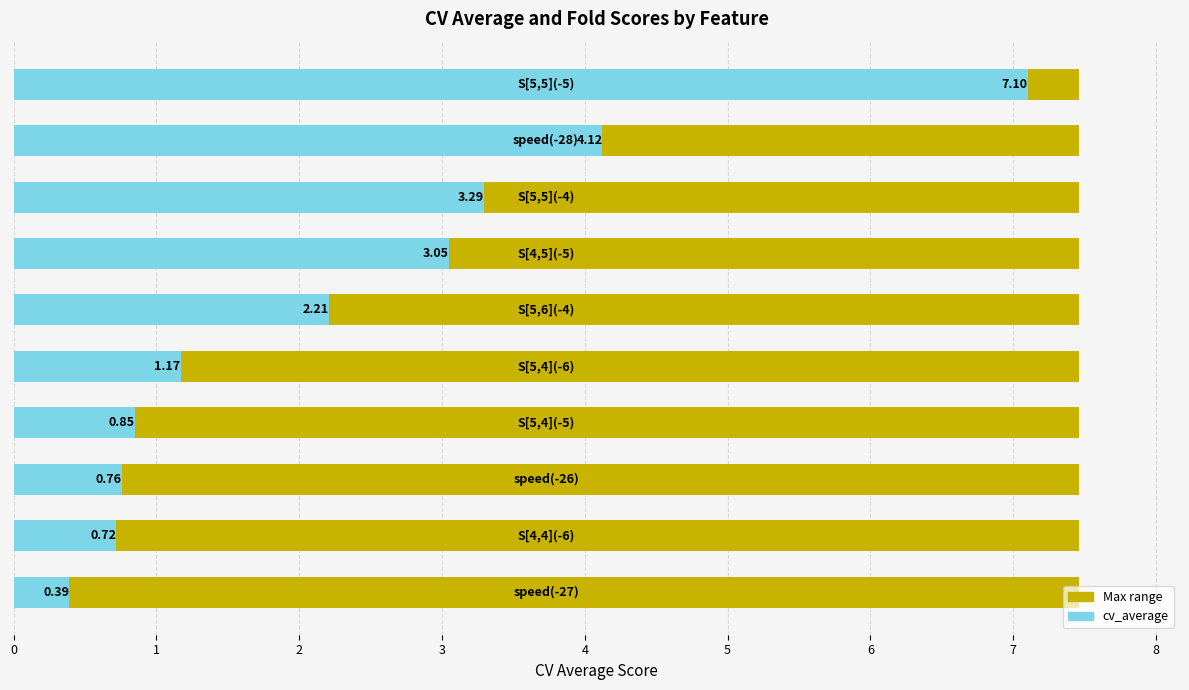

List the labels in order of value, smallest first.

9, 8, 7, 6, 5, 4, 3, 2, 1, 0